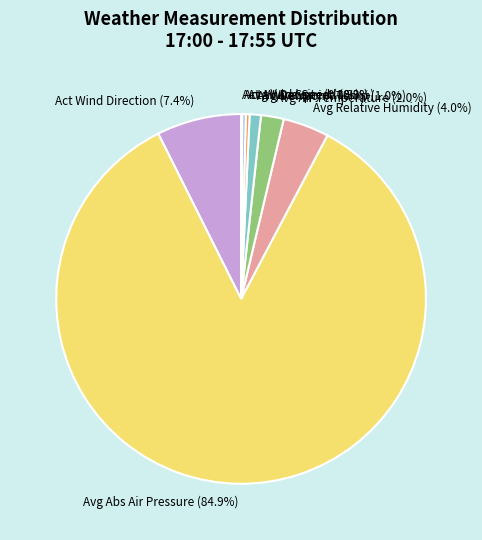

Which slice is the largest?

Avg Abs Air Pressure